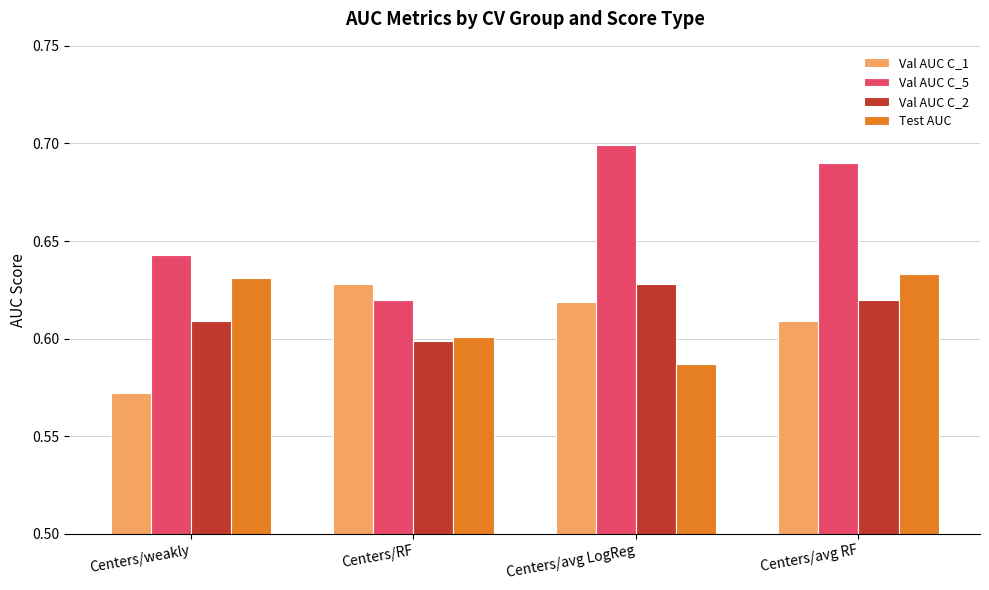

What is the sum of the Val AUC C_1 values at Centers/weakly and Centers/RF?

1.2